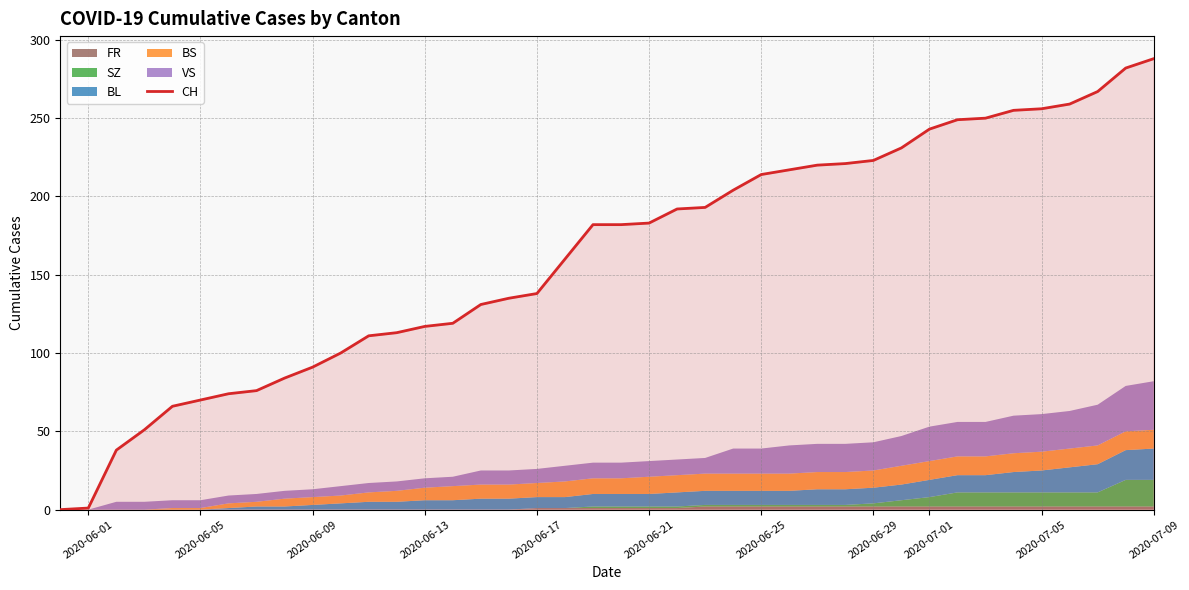

What is the maximum value for CH?

288